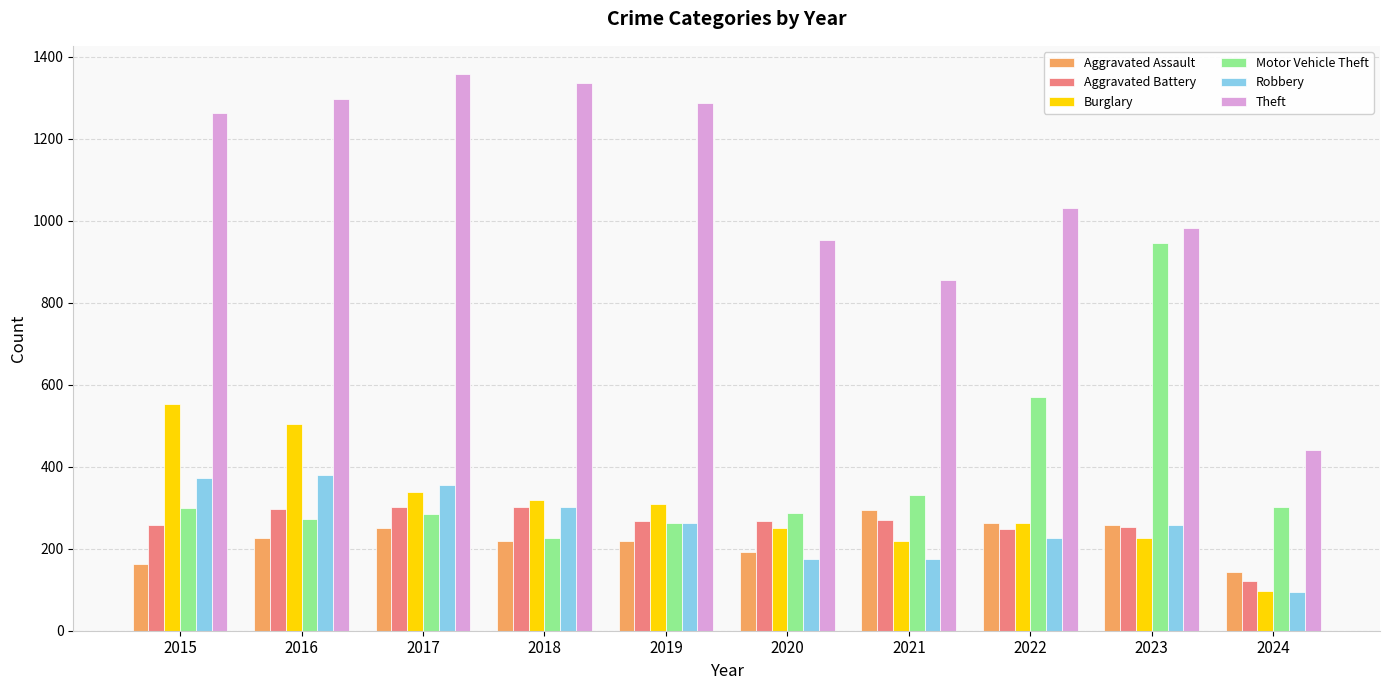

How many data points in Aggravated Assault are less than 225?

5